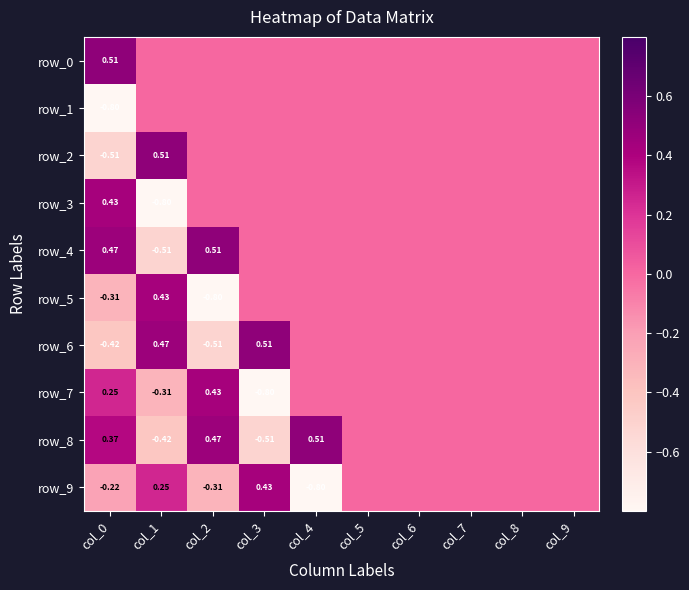

Reading left to right, extract all data points from this chart.

row_0: col_0=0.5	col_1=0.0	col_2=0.0	col_3=0.0	col_4=0.0	col_5=0.0	col_6=0.0	col_7=0.0	col_8=0.0	col_9=0.0
row_1: col_0=-0.8	col_1=0.0	col_2=0.0	col_3=0.0	col_4=0.0	col_5=0.0	col_6=0.0	col_7=0.0	col_8=0.0	col_9=0.0
row_2: col_0=-0.5	col_1=0.5	col_2=0.0	col_3=0.0	col_4=0.0	col_5=0.0	col_6=0.0	col_7=0.0	col_8=0.0	col_9=0.0
row_3: col_0=0.4	col_1=-0.8	col_2=0.0	col_3=0.0	col_4=0.0	col_5=0.0	col_6=0.0	col_7=0.0	col_8=0.0	col_9=0.0
row_4: col_0=0.5	col_1=-0.5	col_2=0.5	col_3=0.0	col_4=0.0	col_5=0.0	col_6=0.0	col_7=0.0	col_8=0.0	col_9=0.0
row_5: col_0=-0.3	col_1=0.4	col_2=-0.8	col_3=0.0	col_4=0.0	col_5=0.0	col_6=0.0	col_7=0.0	col_8=0.0	col_9=0.0
row_6: col_0=-0.4	col_1=0.5	col_2=-0.5	col_3=0.5	col_4=0.0	col_5=0.0	col_6=0.0	col_7=0.0	col_8=0.0	col_9=0.0
row_7: col_0=0.3	col_1=-0.3	col_2=0.4	col_3=-0.8	col_4=0.0	col_5=0.0	col_6=0.0	col_7=0.0	col_8=0.0	col_9=0.0
row_8: col_0=0.4	col_1=-0.4	col_2=0.5	col_3=-0.5	col_4=0.5	col_5=0.0	col_6=0.0	col_7=0.0	col_8=0.0	col_9=0.0
row_9: col_0=-0.2	col_1=0.3	col_2=-0.3	col_3=0.4	col_4=-0.8	col_5=0.0	col_6=0.0	col_7=0.0	col_8=0.0	col_9=0.0